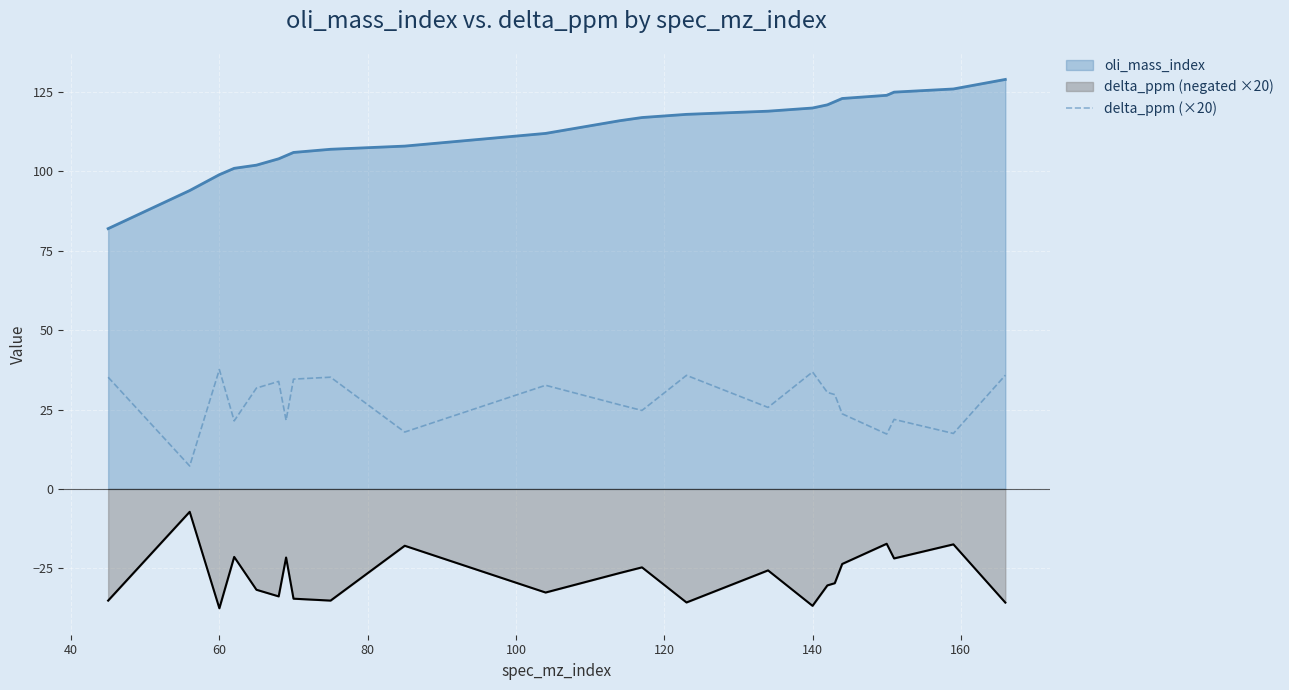

Is it true that delta_ppm (negated ×20) equals -24.8 at 140?

False